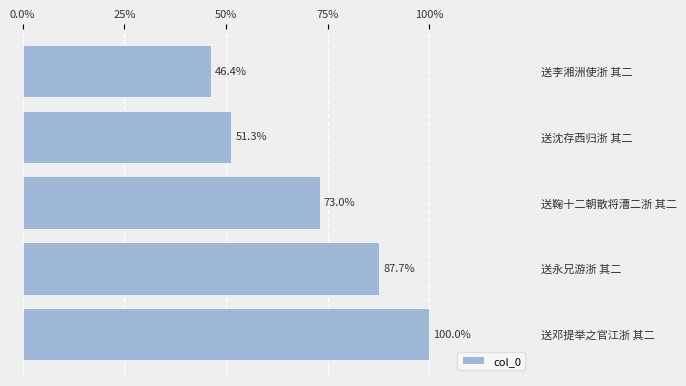

Does the chart contain any negative values?

No